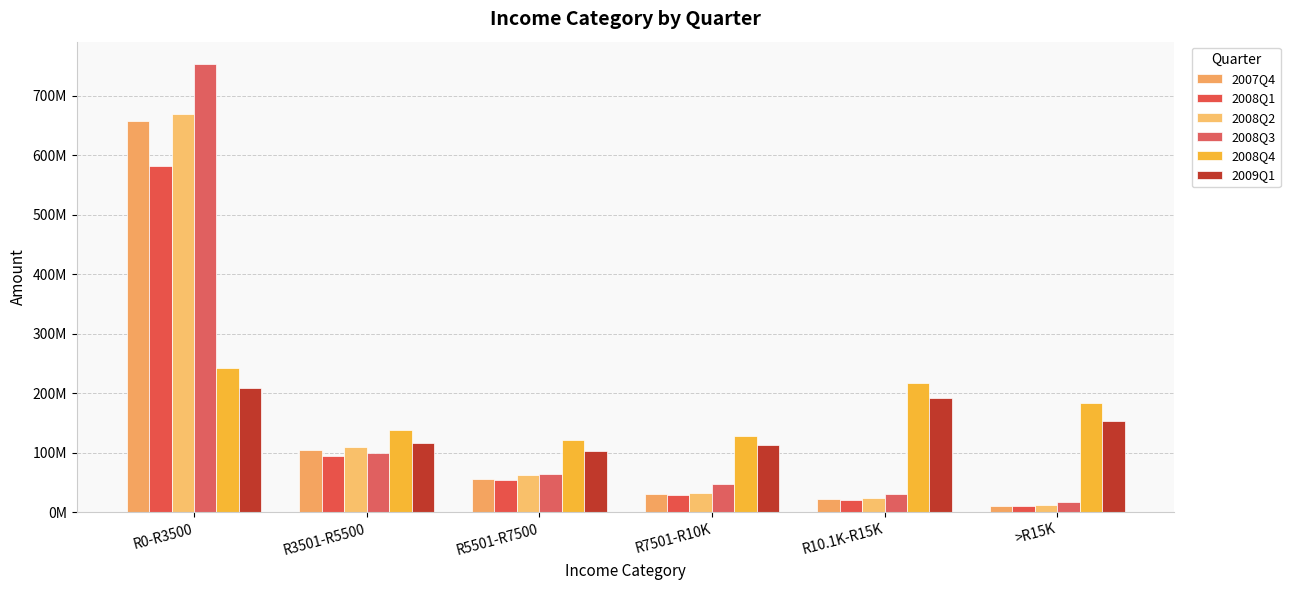

What is the label of the 5th bar from the left?

R10.1K-R15K